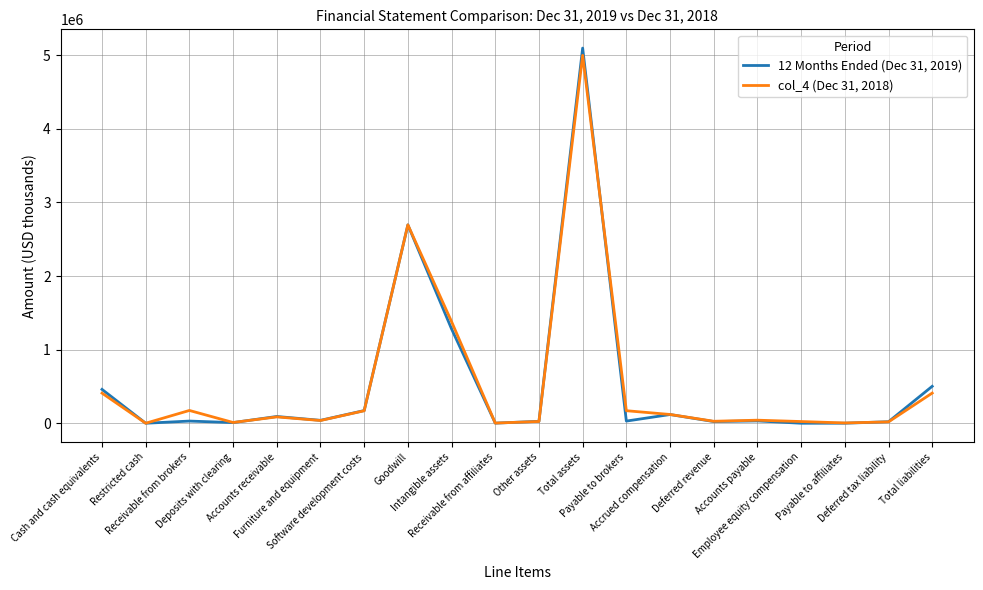

Which series has the largest range (max minus min)?

12 Months Ended (Dec 31, 2019)